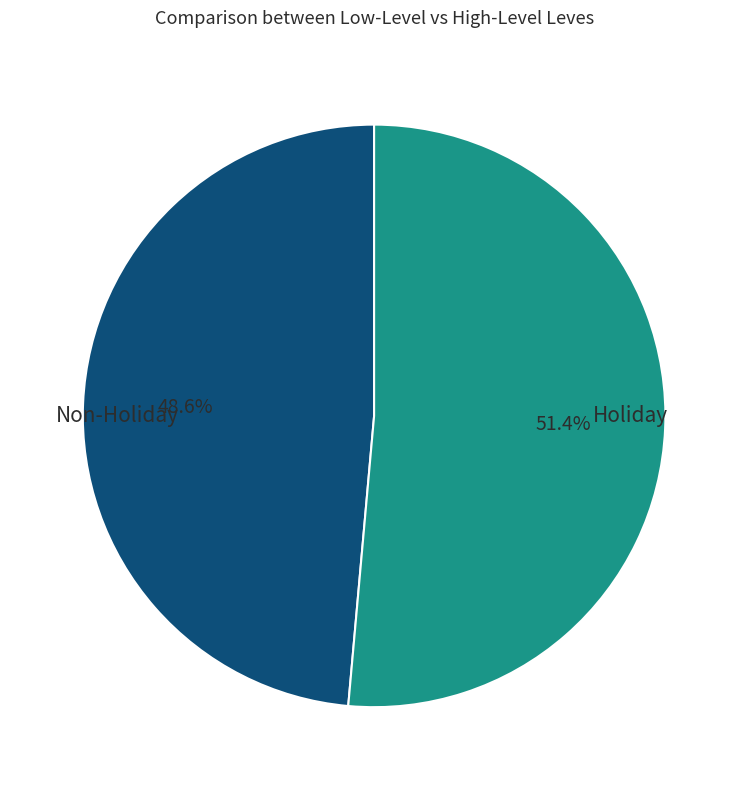

Is there any slice that represents more than half of the pie?

Yes